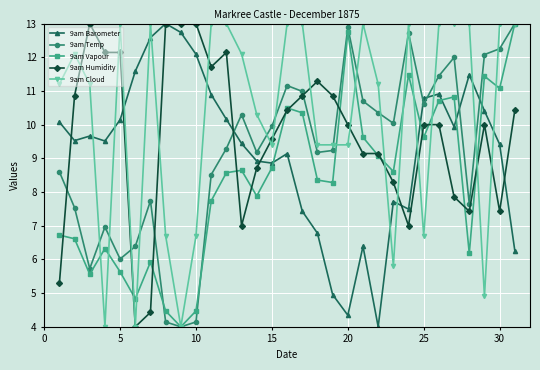

Which series has the largest total across all categories?

9am Cloud